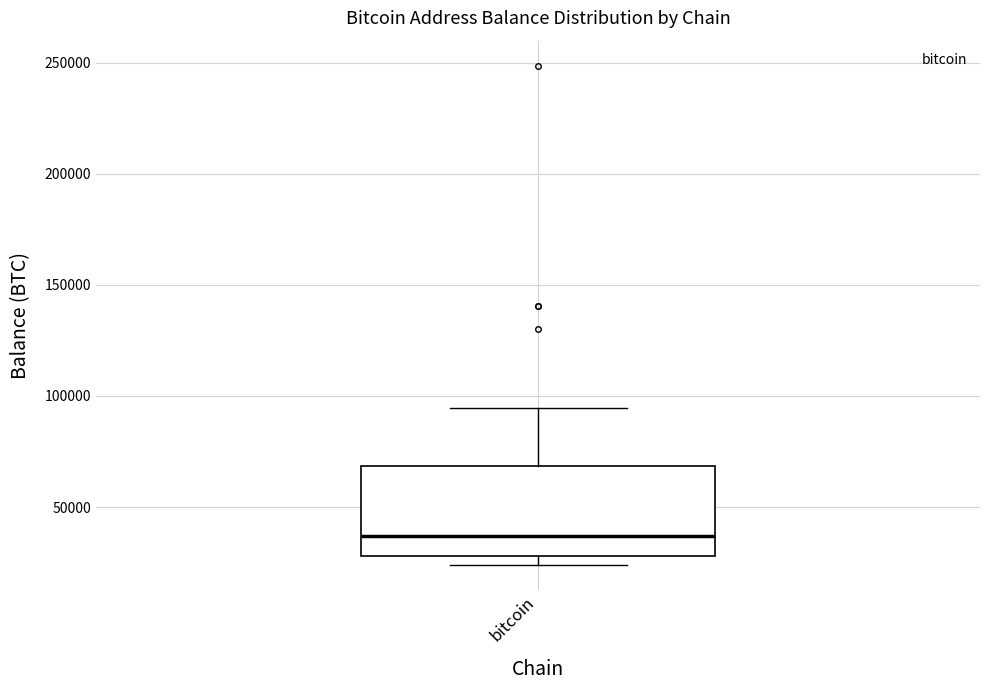

Transcribe this box plot: give where the median line is, the range the box spans, and where the two whiskers end, as read against the y-axis. The values are not printed on the chart, so give them approximately, as read against the axis.

median 35000, box 30000 to 70000, whiskers 25000 to 95000